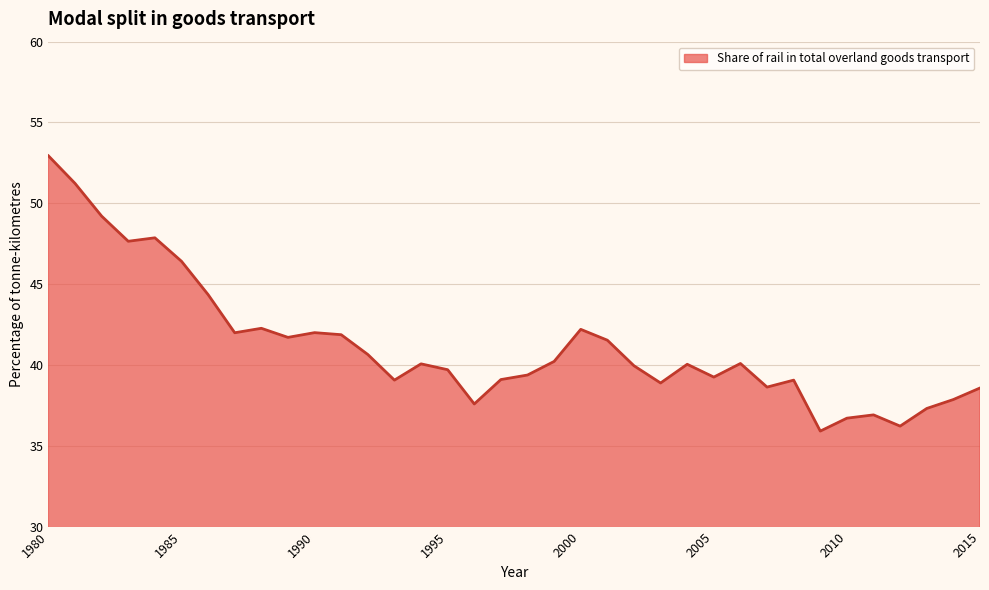

What is the greatest value displayed?

52.9